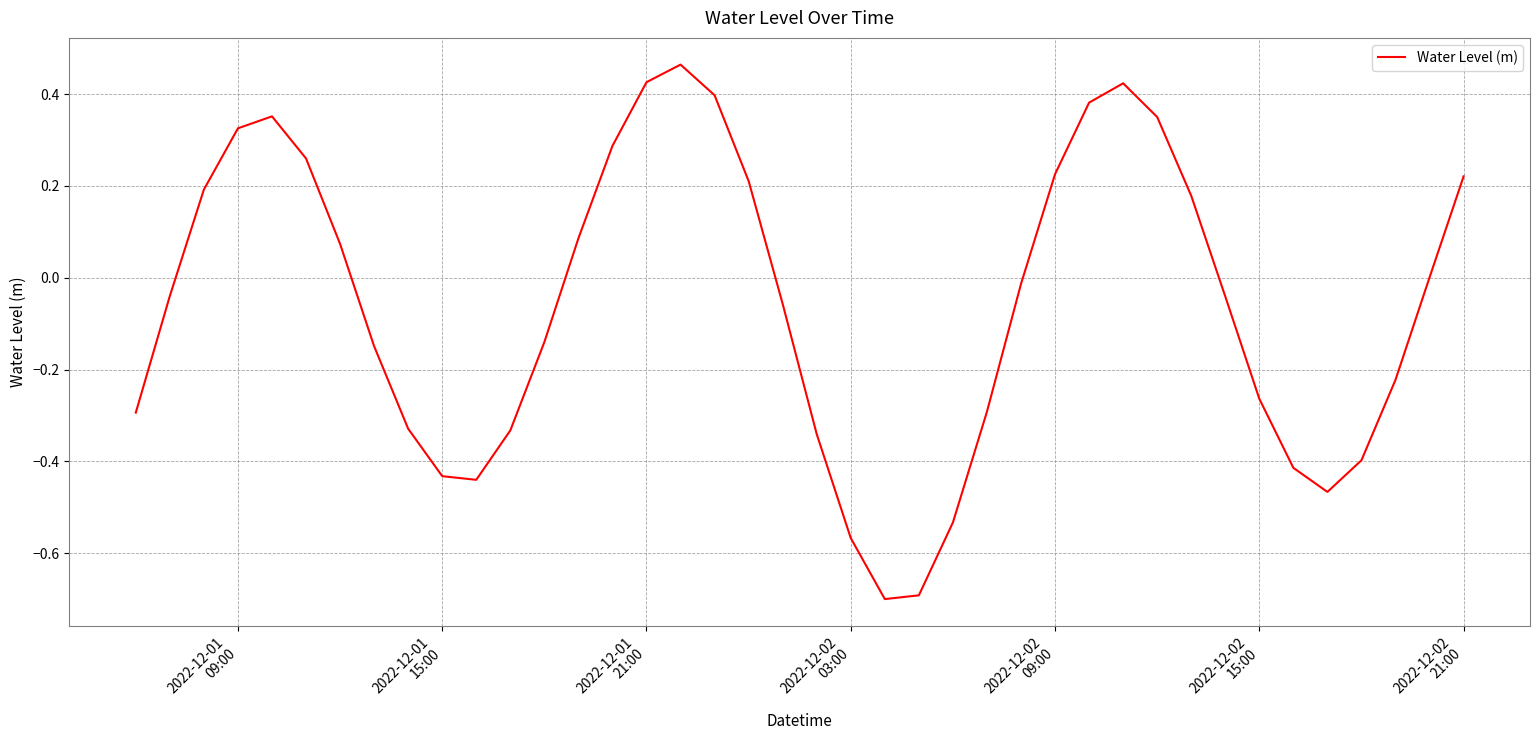

What is the sum of all values?

-2.3